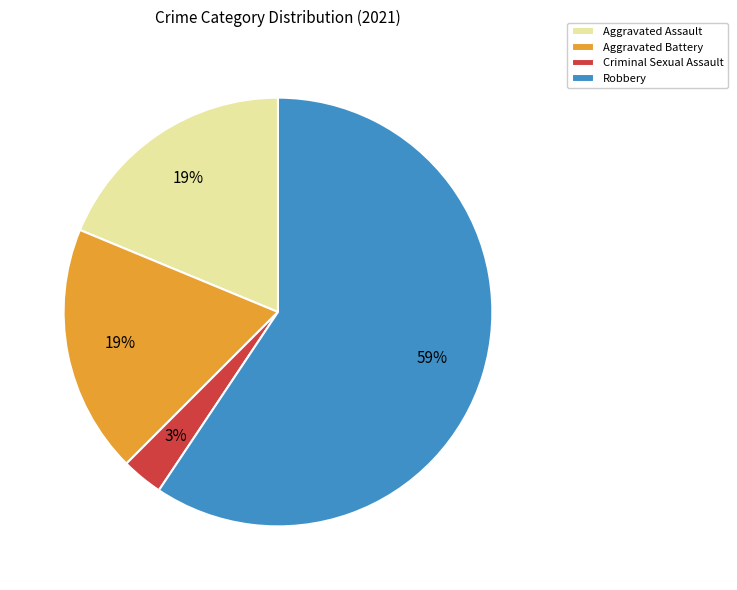

Do Aggravated Battery and Robbery together represent more than half of the pie?

Yes